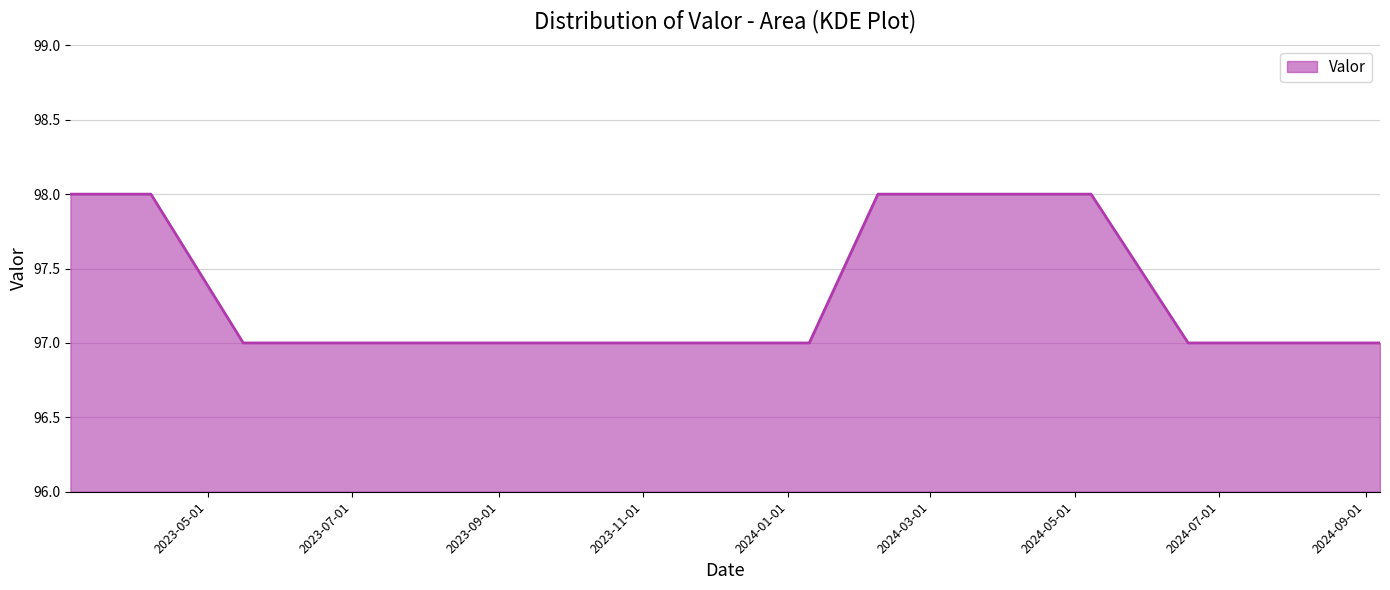

Does the chart have visible grid lines?

Yes